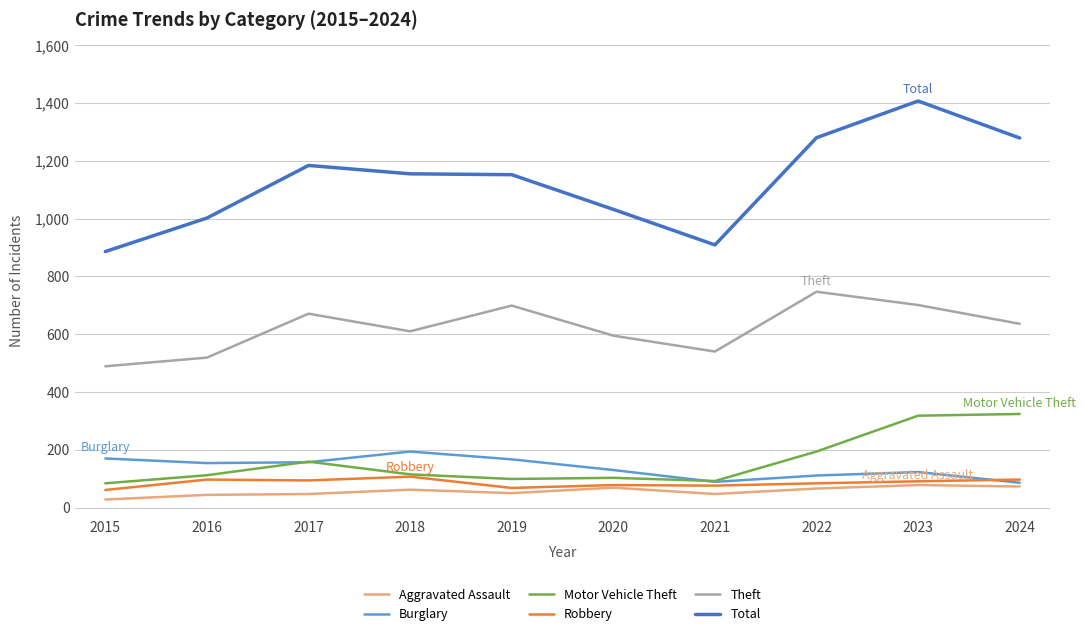

At which label does Total reach its peak?

2023